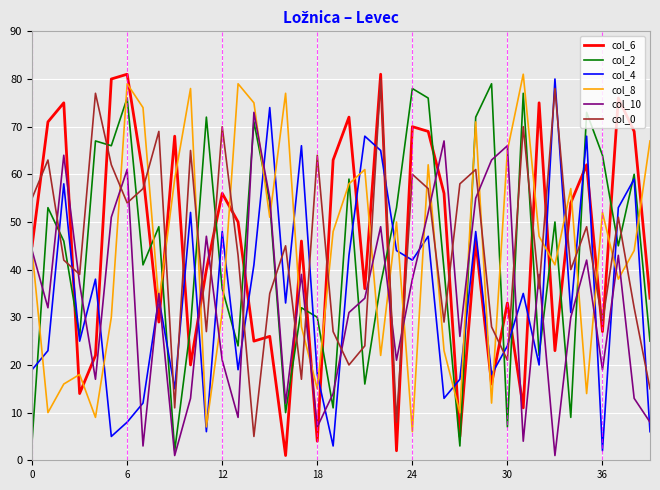

True or false: col_8 and col_2 cross at least once.

True